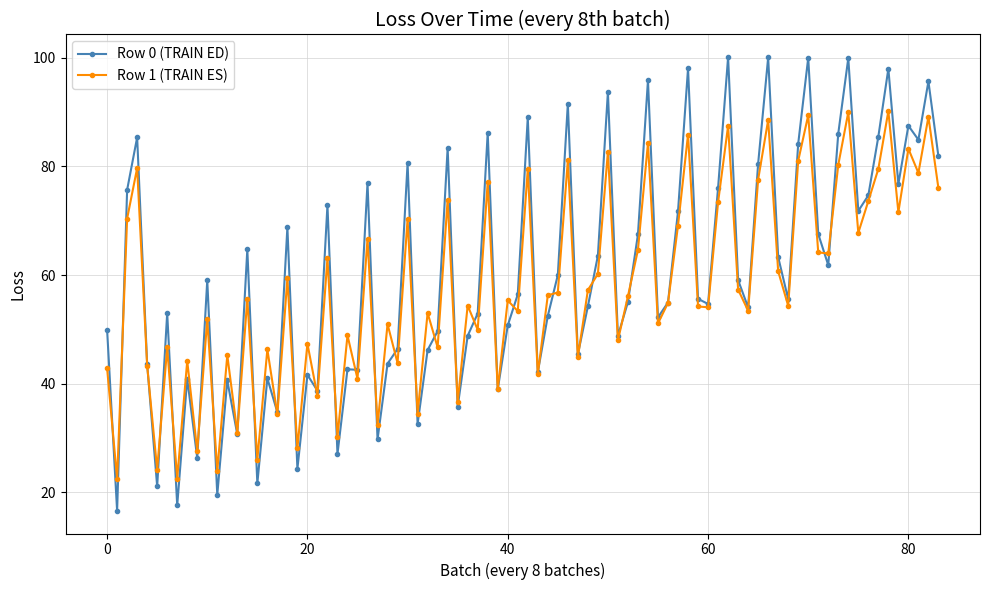

What is the smallest value displayed?

16.6